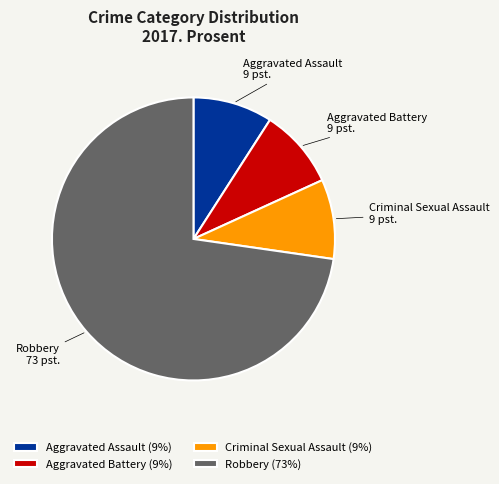

Is it true that Aggravated Battery is 9% of the pie?

True